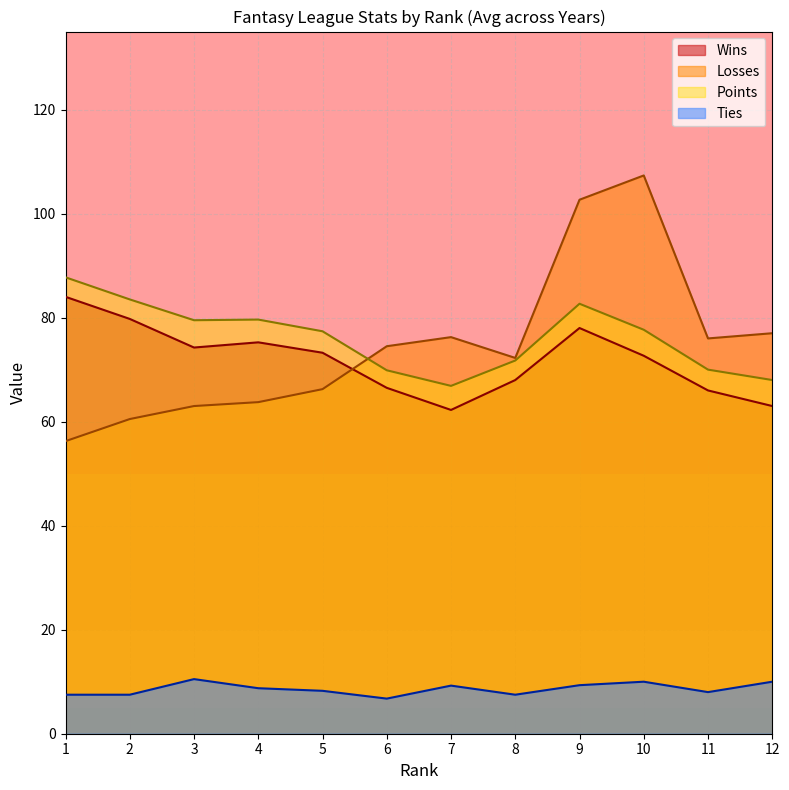

Is it true that Losses equals 107.3 at 10?

True